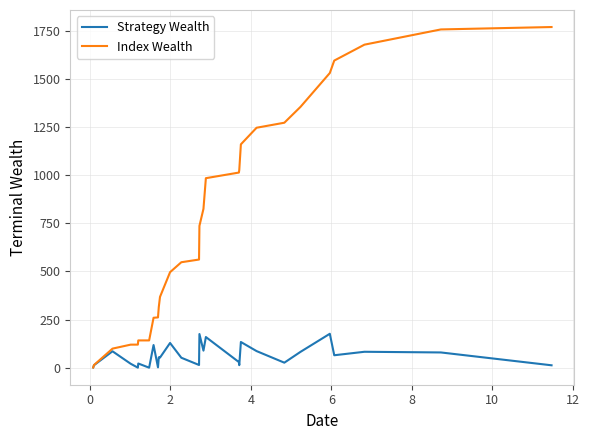

Which series has the widest spread of values?

Index Wealth